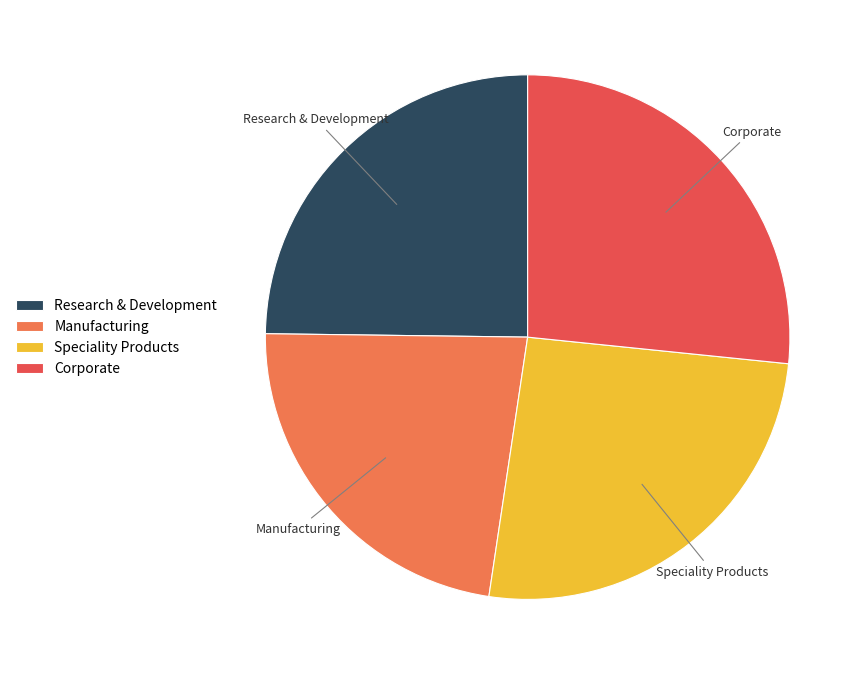

Approximately how many times larger is the value at Corporate compared to Speciality Products?

1.0